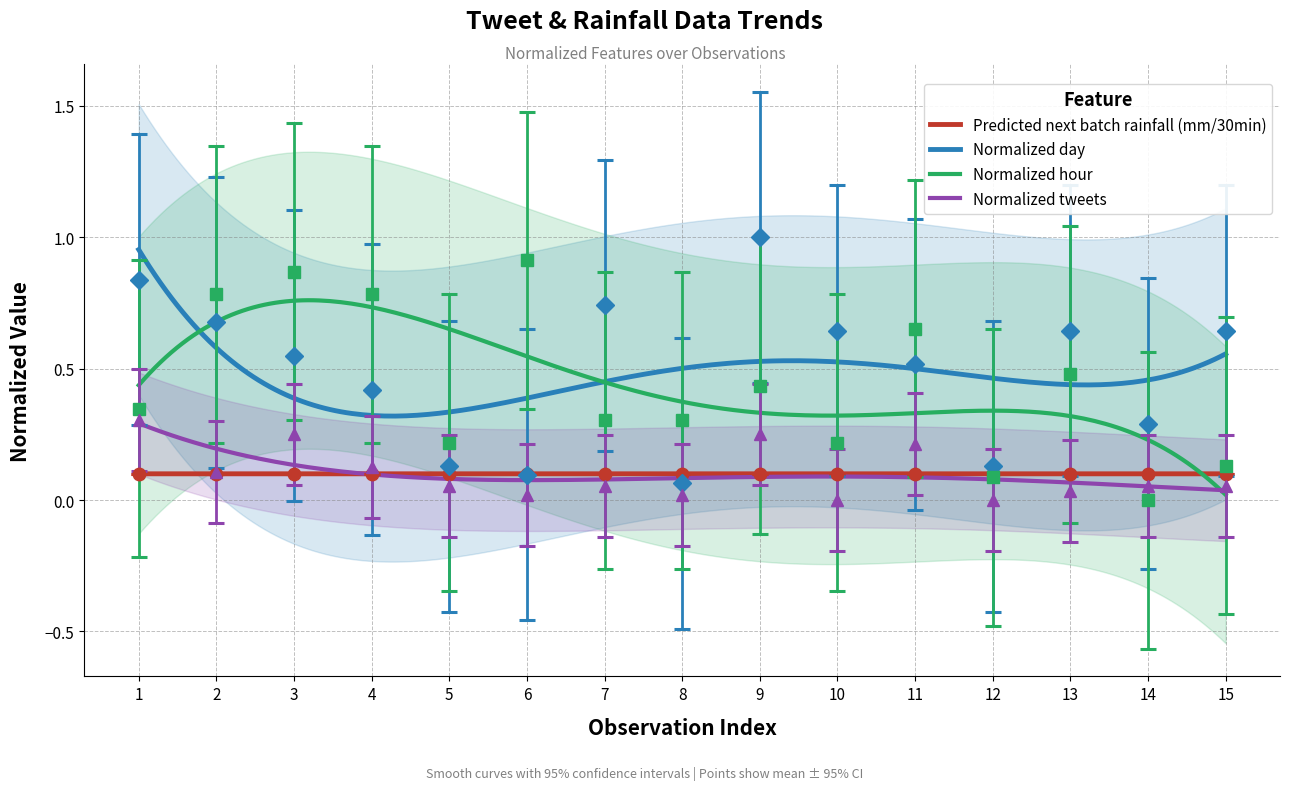

What is the value of the Normalized day point at the 7th from the left?

0.7